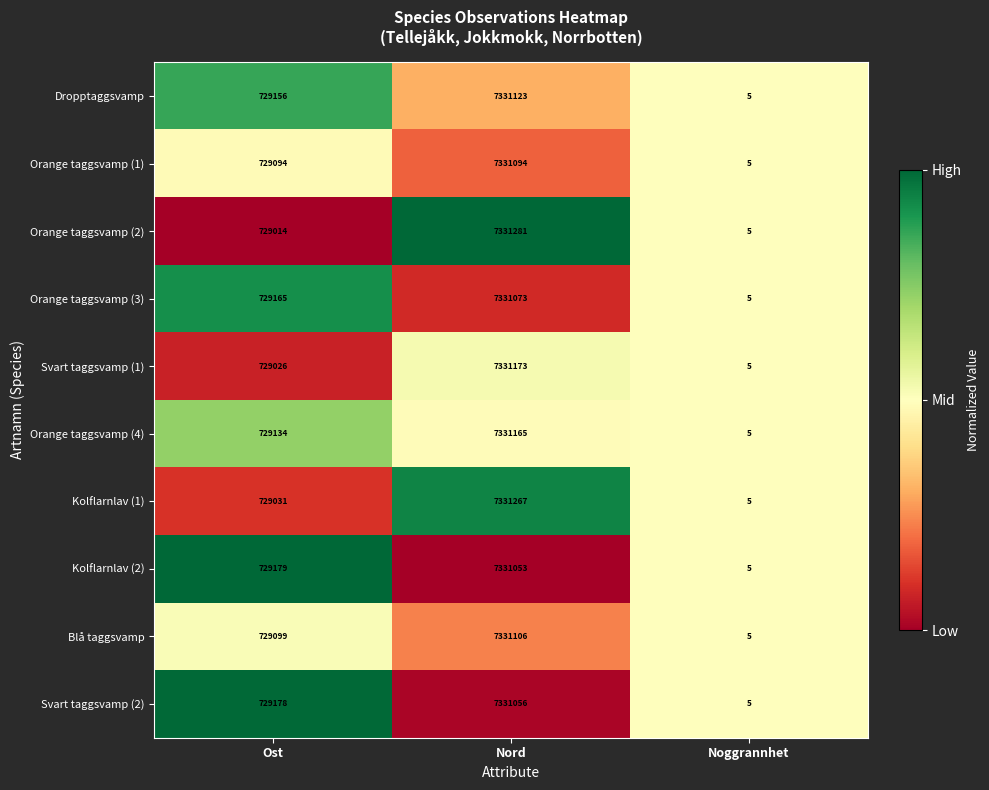

What is the sum of the Blå taggsvamp values at Nord and Ost?

8060205